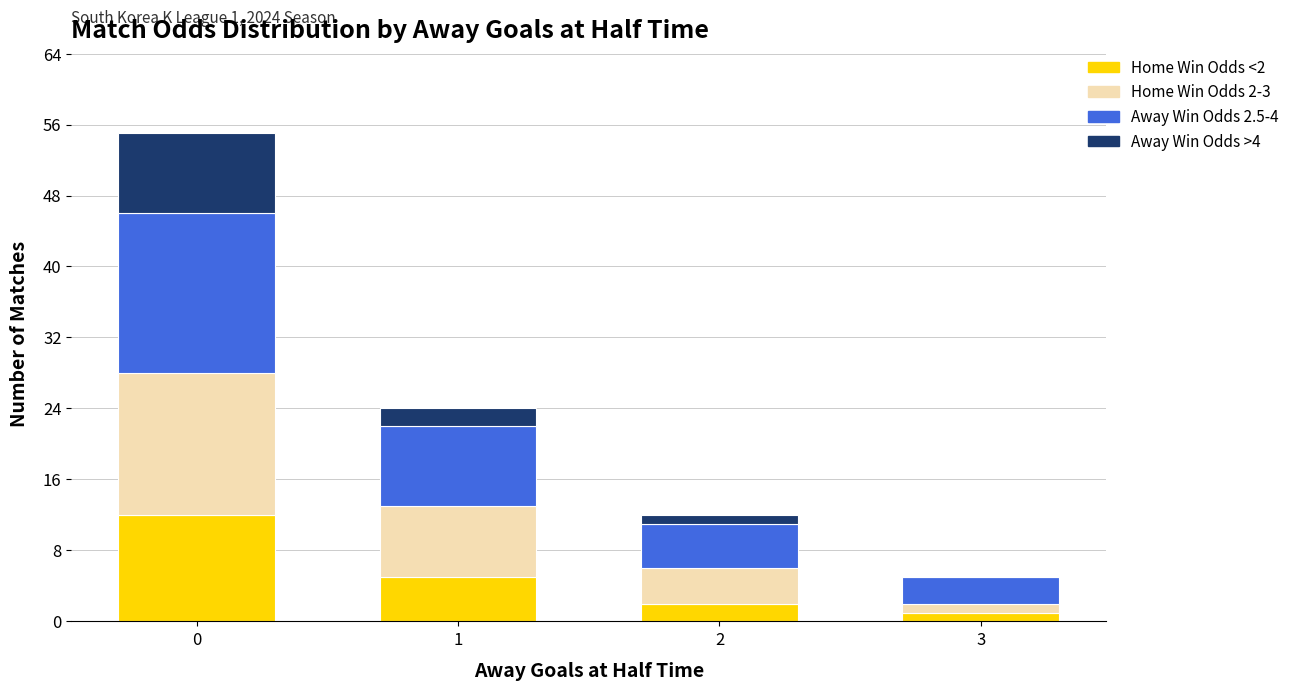

What is the total value across all series at 3?

5